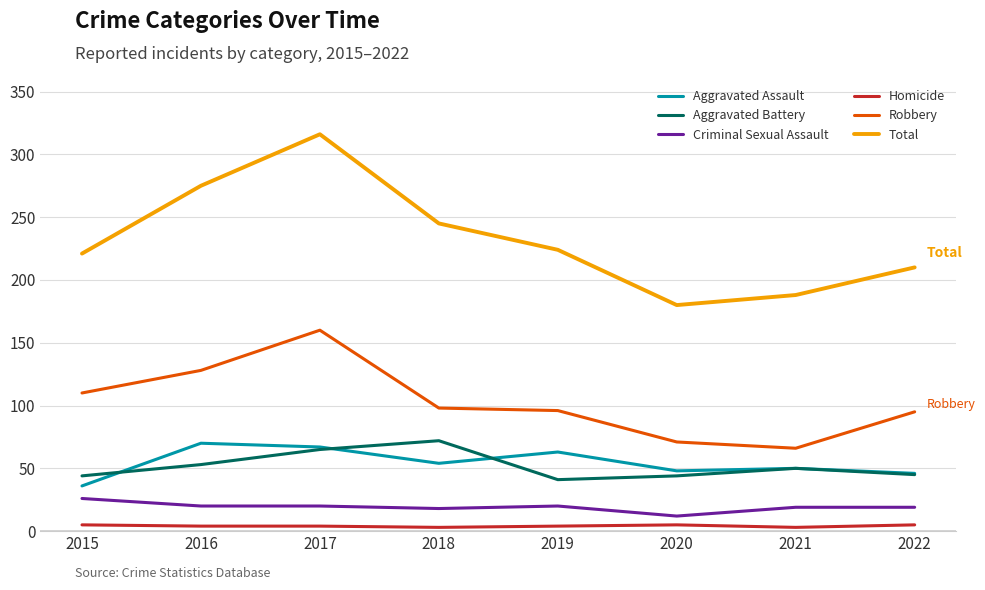

True or false: Criminal Sexual Assault and Aggravated Assault intersect in this chart.

False